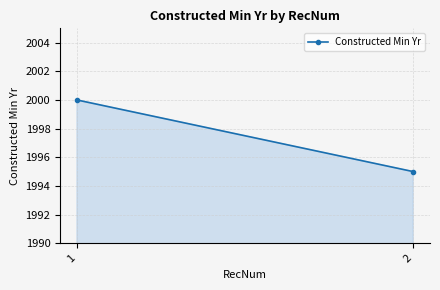

What is the sum of the values at 1 and 2?

3995